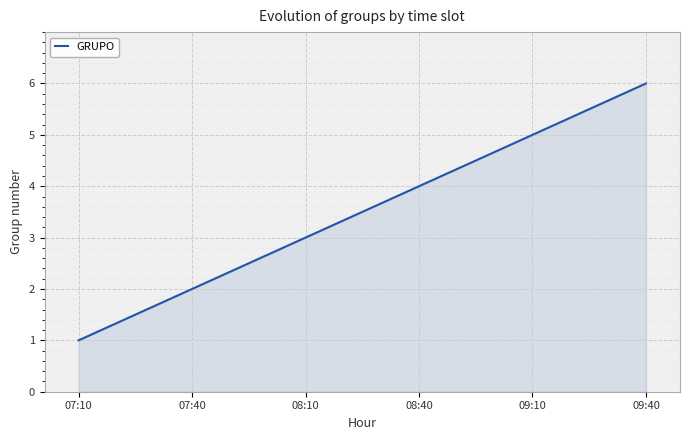

Does the chart display data point markers on the line(s)?

No